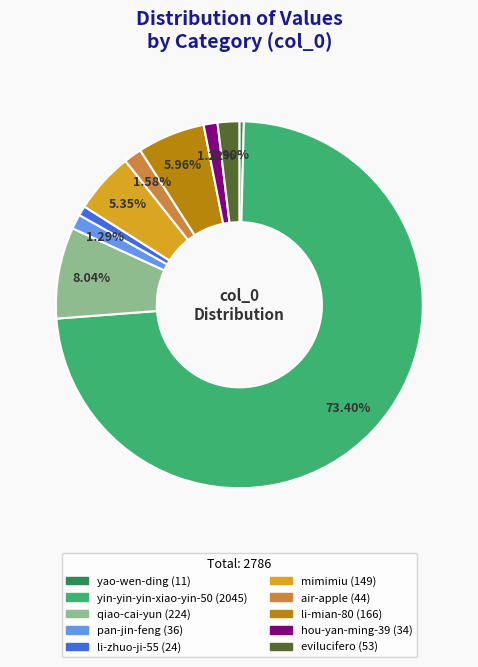

Is the sum of yao-wen-ding and air-apple greater than half?

No